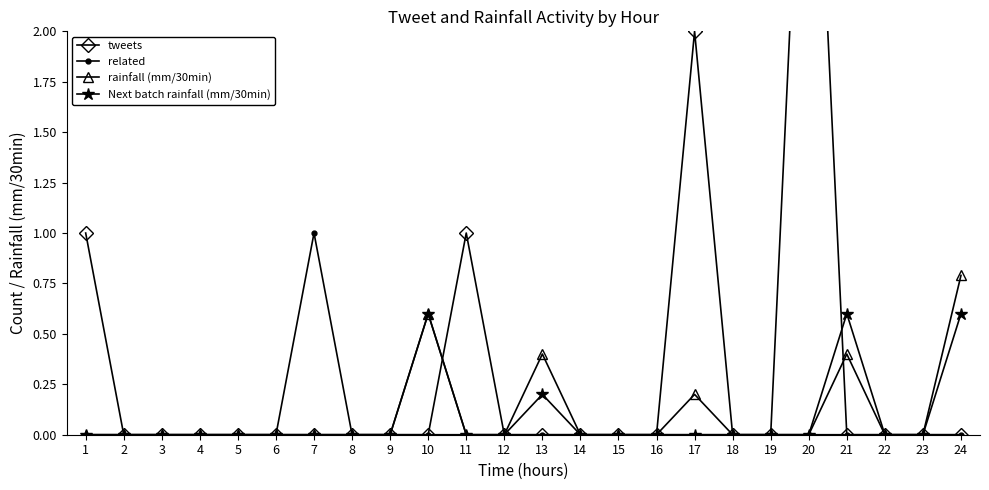

What is the highest value of the Next batch rainfall (mm/30min) series?

0.6